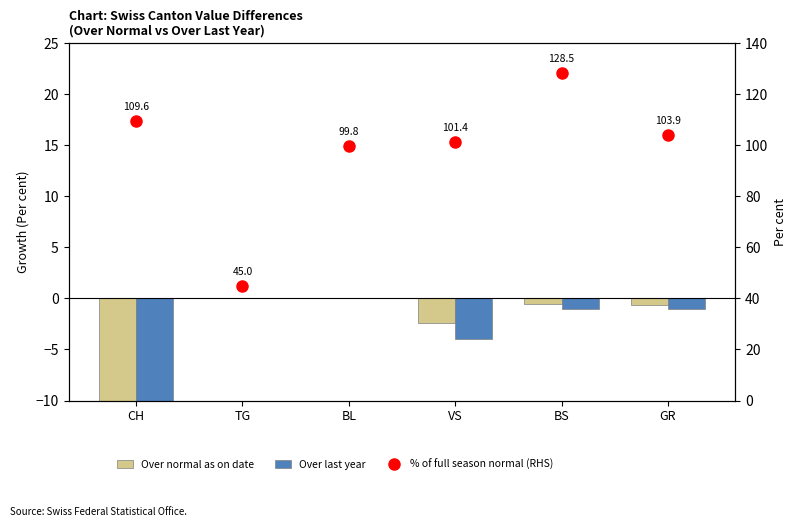

Reading left to right, what are all the values shown in this chart?

Over normal as on date: -10.8	0.0	0.0	-2.4	-0.5	-0.6
Over last year: -20.0	0.0	0.0	-4.0	-1.0	-1.0
% of full season normal (RHS): 109.6	45.0	99.8	101.4	128.5	103.9